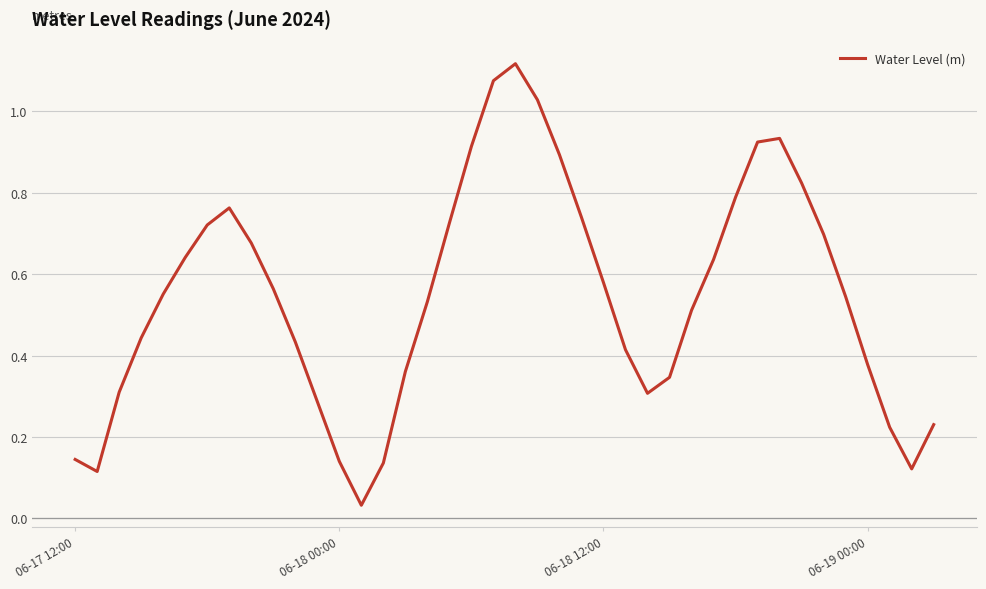

Rank the categories by value from lowest to highest.

13, 06-18 00:00, 38, 14, 12, 06-17 12:00, 37, 39, 11, 26, 06-18 12:00, 27, 15, 36, 25, 10, 06-19 00:00, 28, 16, 35, 4, 9, 24, 29, 5, 8, 34, 6, 17, 23, 7, 30, 33, 22, 18, 31, 32, 21, 19, 20